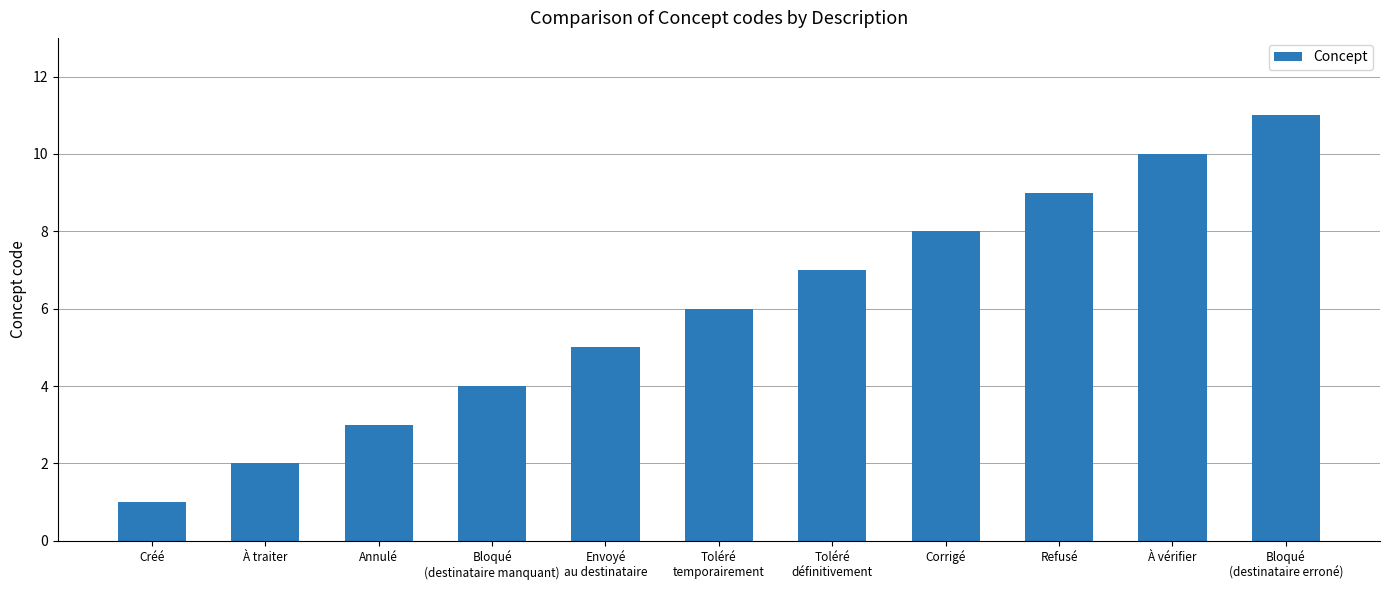

Reading left to right, transcribe all the data shown in this chart.

Créé=1	À traiter=2	Annulé=3	Bloqué
(destinataire manquant)=4	Envoyé
au destinataire=5	Toléré
temporairement=6	Toléré
définitivement=7	Corrigé=8	Refusé=9	À vérifier=10	Bloqué
(destinataire erroné)=11